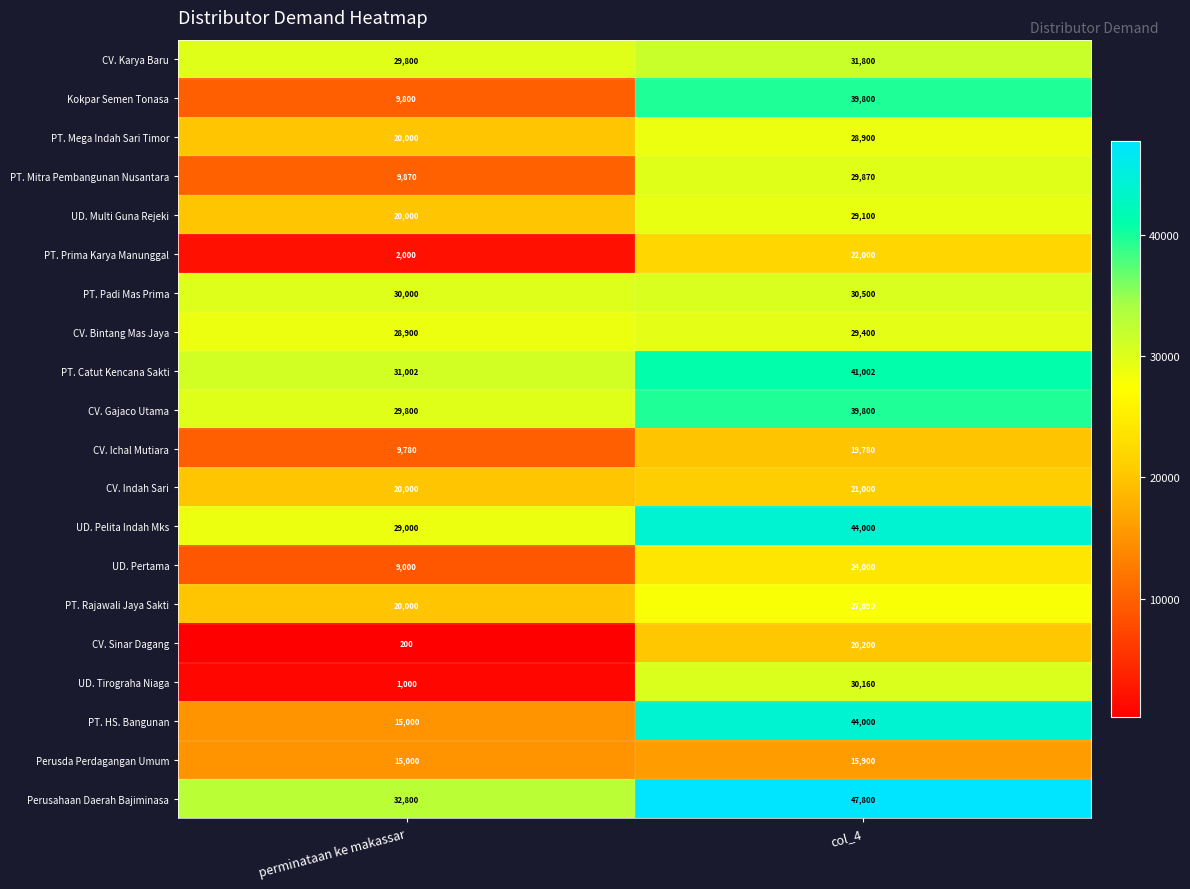

What is the sum of all Kokpar Semen Tonasa values?

49600